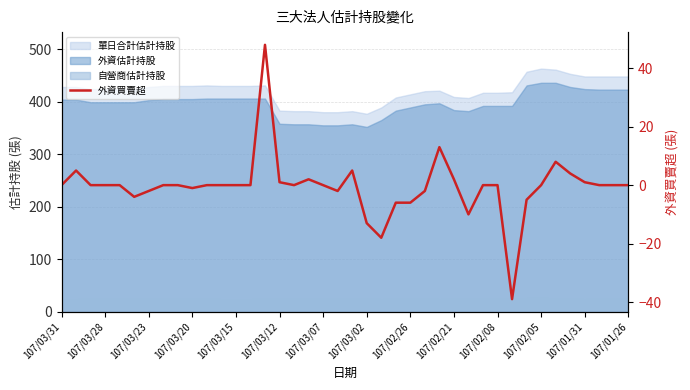

What is the sum of all values?

-19